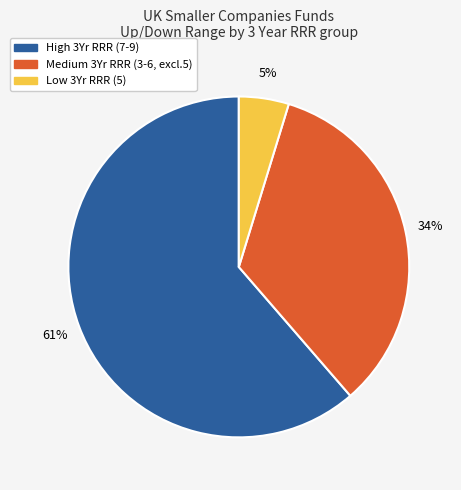

Is there any slice that represents more than half of the pie?

Yes